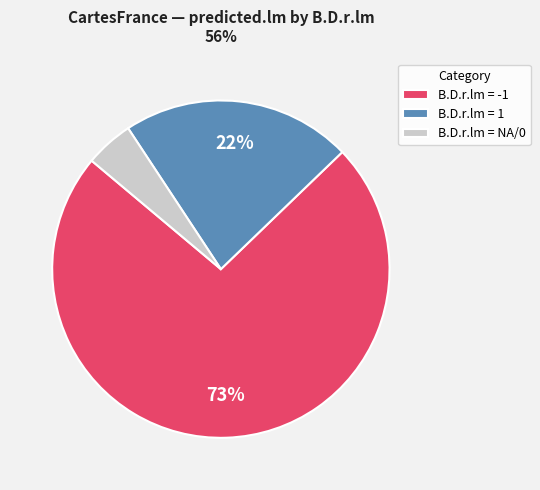

Does any single category account for the majority?

Yes